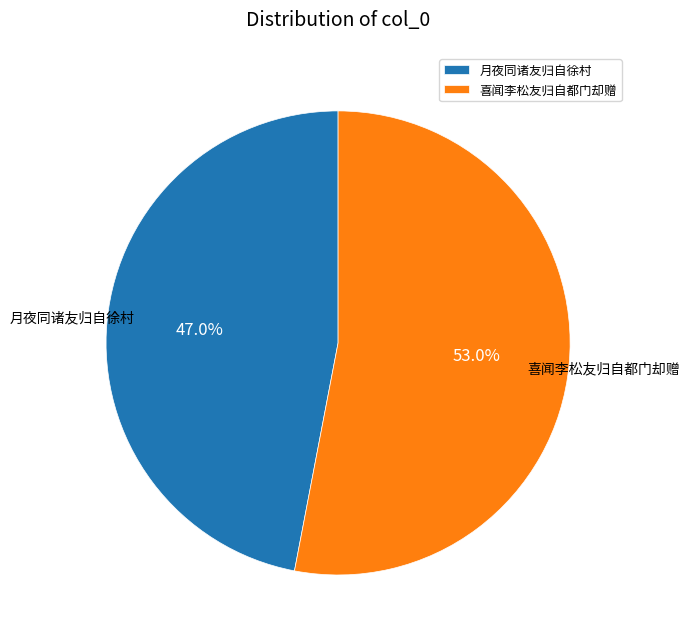

Rank the categories by value from highest to lowest.

喜闻李松友归自都门却赠, 月夜同诸友归自徐村